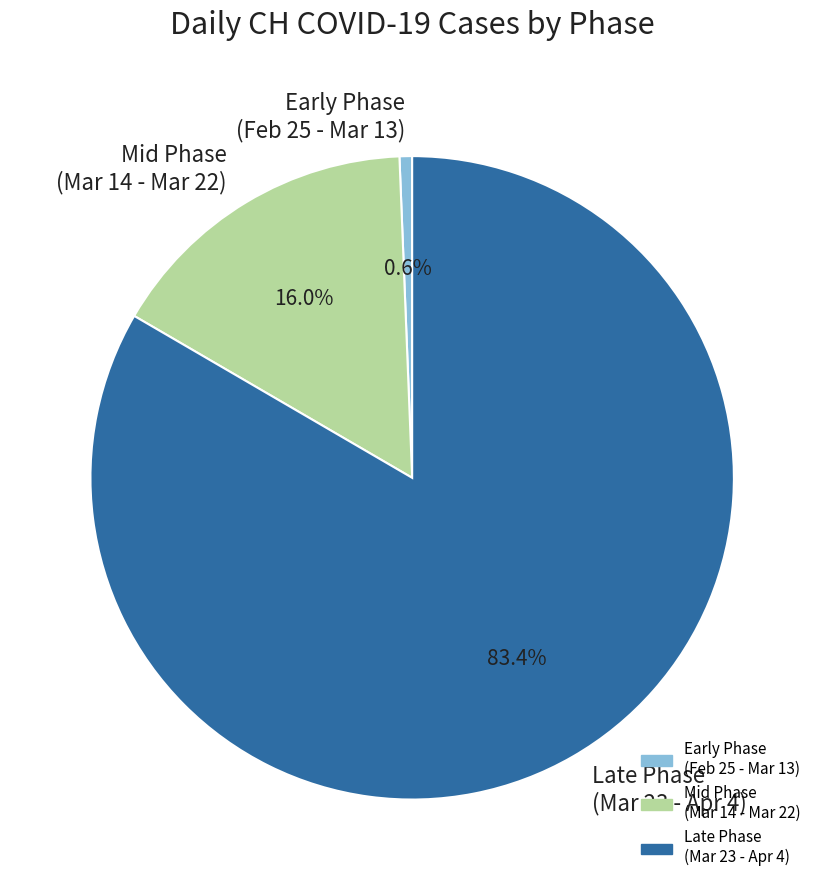

Is there any slice that represents more than half of the pie?

Yes